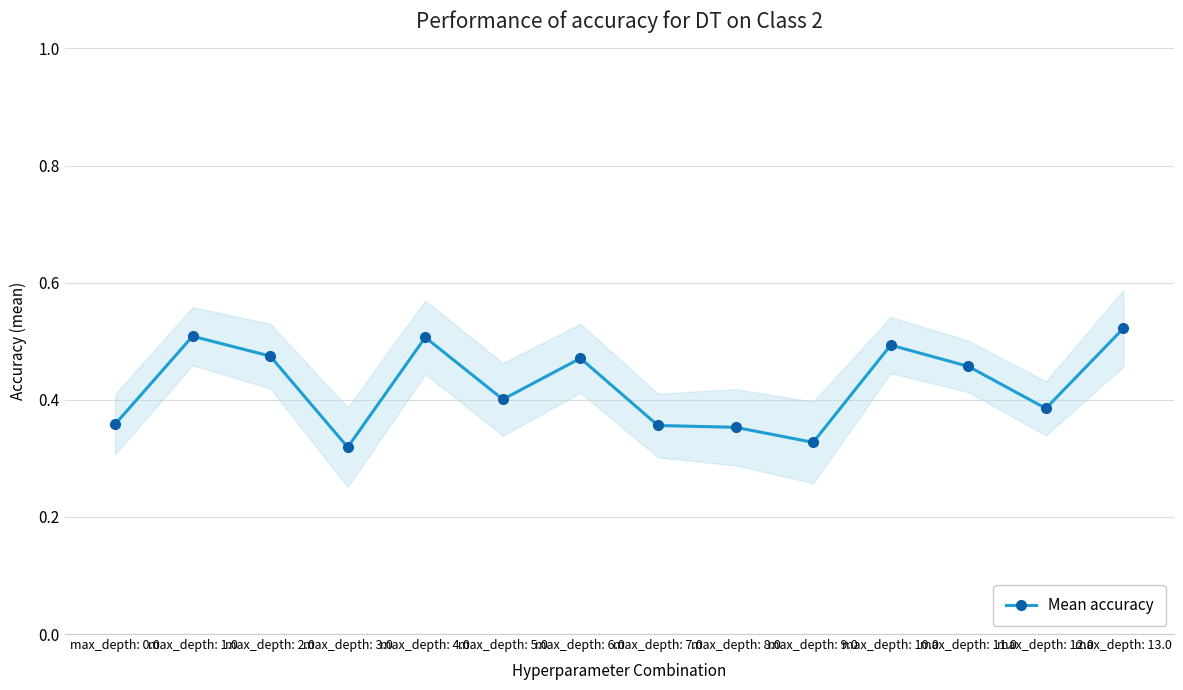

How many series are shown in this chart?

1